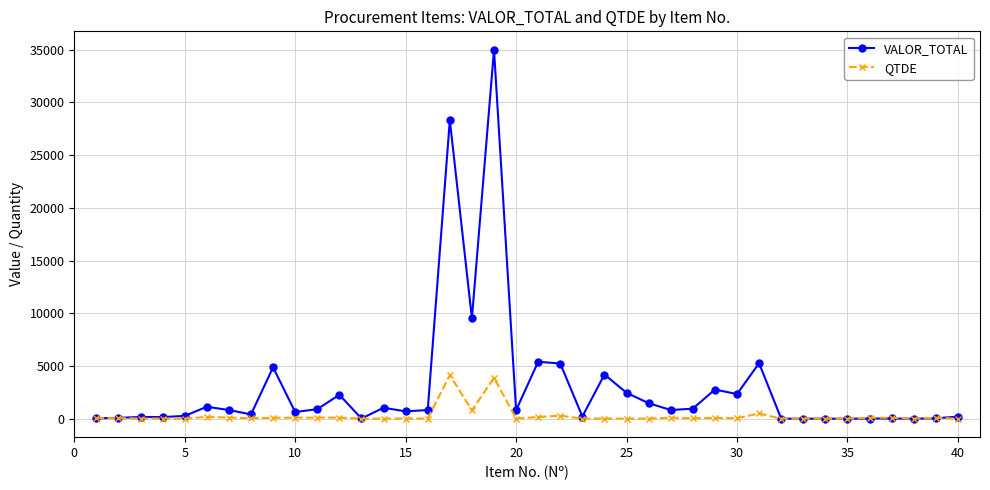

What is the highest value of the QTDE series?

4136.0